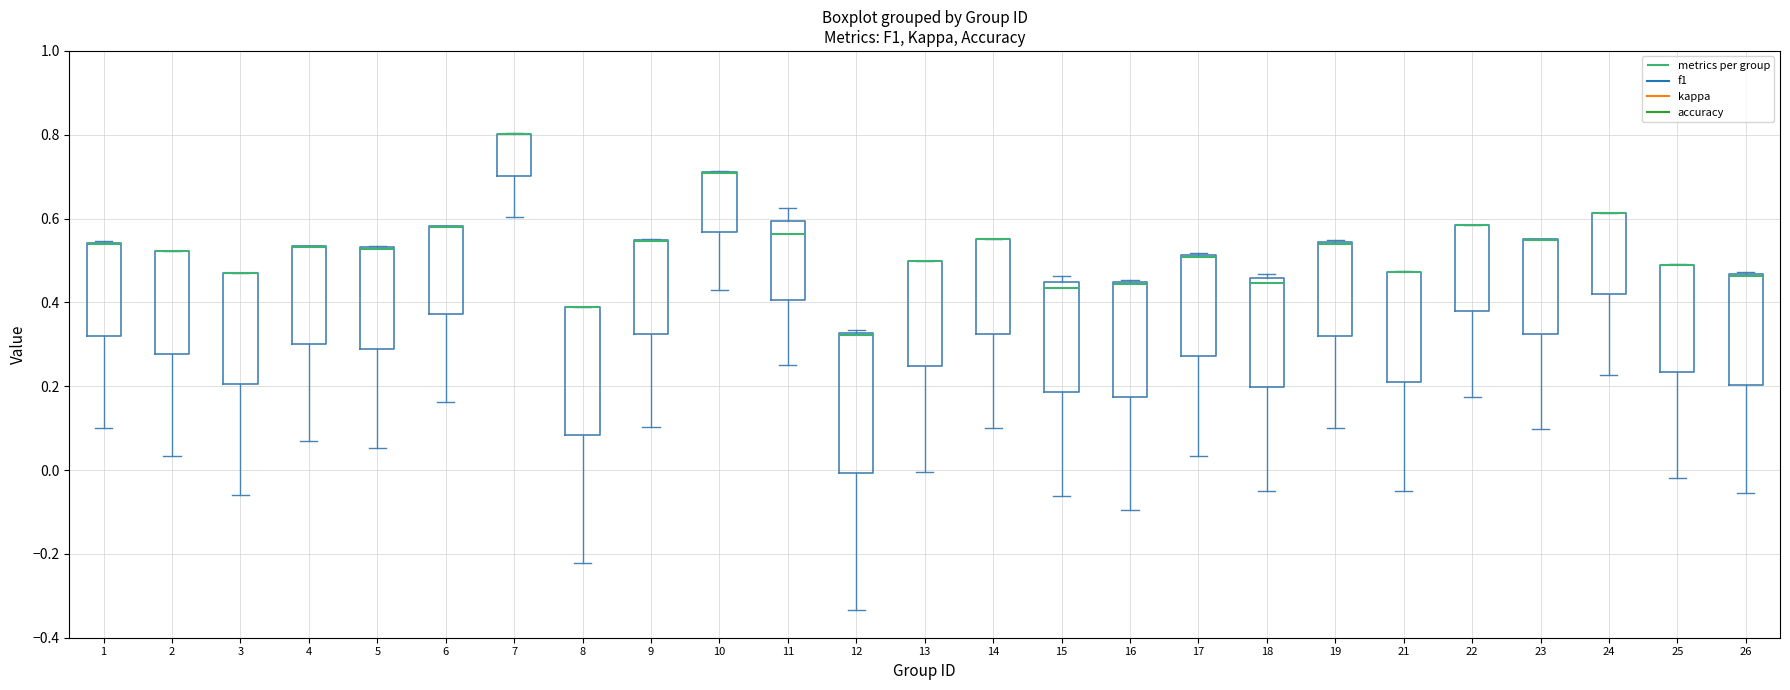

Reading left to right, read every box against the y-axis: the position of its median line, the range the box covers, and the ends of its whiskers. The values are not printed on the chart, so give them approximately, as read against the axis.

1: median 0.54 (drawn on the box's upper edge), box 0.32 to 0.54, whiskers 0.10 to 0.54
2: median 0.52 (drawn on the box's upper edge), box 0.28 to 0.52, whiskers 0.04 to 0.52
3: median 0.48 (drawn on the box's upper edge), box 0.20 to 0.48, whiskers -0.06 to 0.48
4: median 0.54 (drawn on the box's upper edge), box 0.30 to 0.54, whiskers 0.06 to 0.54
5: median 0.52 (drawn on the box's upper edge), box 0.28 to 0.54, whiskers 0.06 to 0.54
6: median 0.58 (drawn on the box's upper edge), box 0.38 to 0.58, whiskers 0.16 to 0.58
7: median 0.80 (drawn on the box's upper edge), box 0.70 to 0.80, whiskers 0.60 to 0.80
8: median 0.38 (drawn on the box's upper edge), box 0.08 to 0.38, whiskers -0.22 to 0.38
9: median 0.54 (drawn on the box's upper edge), box 0.32 to 0.54, whiskers 0.10 to 0.56
10: median 0.70 (drawn on the box's upper edge), box 0.56 to 0.72, whiskers 0.42 to 0.72
11: median 0.56, box 0.40 to 0.60, whiskers 0.26 to 0.62
12: median 0.32 (just below the box's upper edge), box 0.00 to 0.32, whiskers -0.34 to 0.34
13: median 0.50 (drawn on the box's upper edge), box 0.24 to 0.50, whiskers 0.00 to 0.50
14: median 0.56 (drawn on the box's upper edge), box 0.32 to 0.56, whiskers 0.10 to 0.56
15: median 0.44 (just below the box's upper edge), box 0.18 to 0.44, whiskers -0.06 to 0.46
16: median 0.44 (drawn on the box's upper edge), box 0.18 to 0.44, whiskers -0.10 to 0.46
17: median 0.50 (drawn on the box's upper edge), box 0.28 to 0.52, whiskers 0.04 to 0.52
18: median 0.44, box 0.20 to 0.46, whiskers -0.04 to 0.46 (just above the box's upper edge)
19: median 0.54 (drawn on the box's upper edge), box 0.32 to 0.54, whiskers 0.10 to 0.56
21: median 0.48 (drawn on the box's upper edge), box 0.22 to 0.48, whiskers -0.04 to 0.48
22: median 0.58 (drawn on the box's upper edge), box 0.38 to 0.58, whiskers 0.18 to 0.58
23: median 0.56 (drawn on the box's upper edge), box 0.32 to 0.56, whiskers 0.10 to 0.56
24: median 0.62 (drawn on the box's upper edge), box 0.42 to 0.62, whiskers 0.22 to 0.62
25: median 0.48 (drawn on the box's upper edge), box 0.24 to 0.50, whiskers -0.02 to 0.50
26: median 0.46 (drawn on the box's upper edge), box 0.20 to 0.46, whiskers -0.06 to 0.48